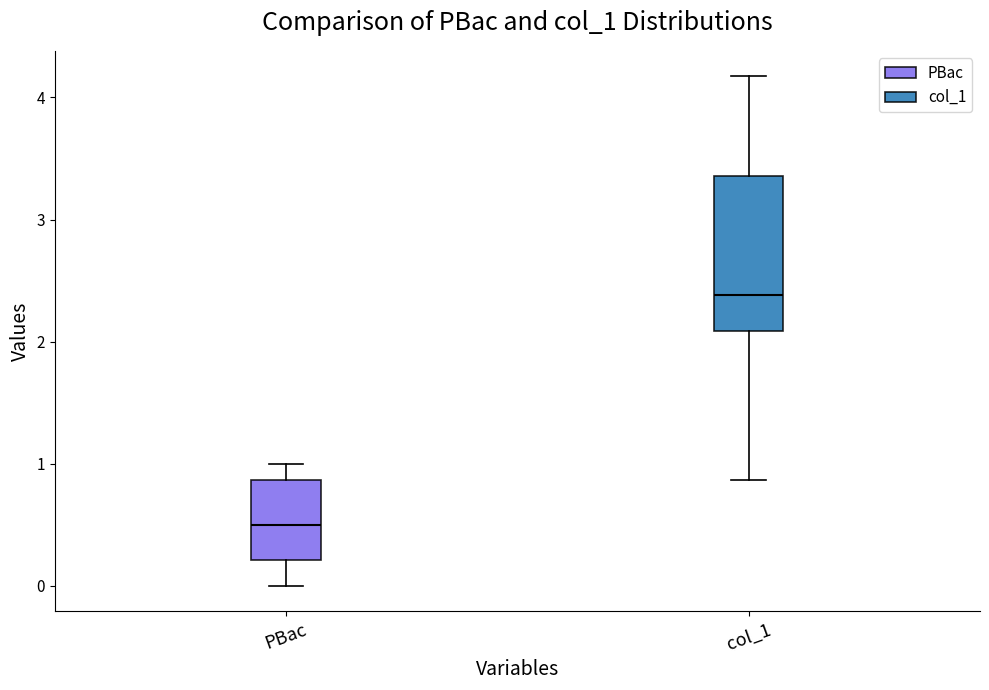

Reading left to right, read every box against the y-axis: the position of its median line, the range the box covers, and the ends of its whiskers. The values are not printed on the chart, so give them approximately, as read against the axis.

PBac: median 0.5, box 0.2 to 0.9, whiskers 0.0 to 1.0
col_1: median 2.4, box 2.1 to 3.4, whiskers 0.9 to 4.2